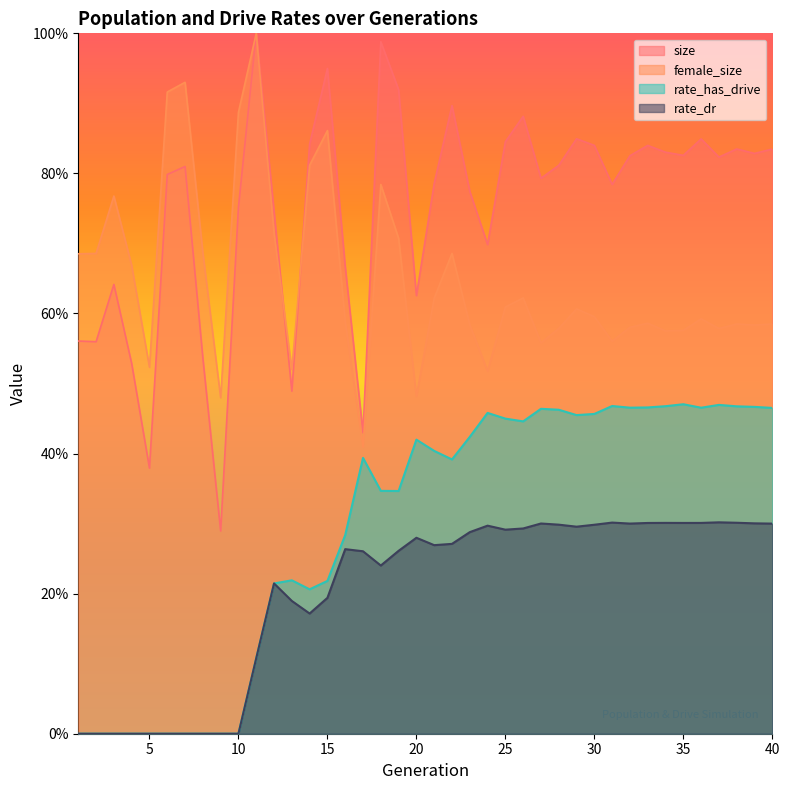

What are all the series names shown in the legend?

size, female_size, rate_has_drive, rate_dr